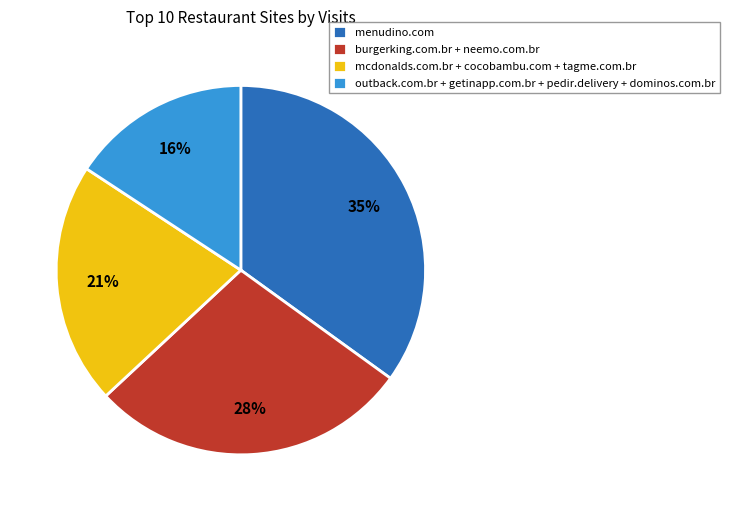

What percentage is the burgerking.com.br + neemo.com.br slice, to the nearest percent?

28%